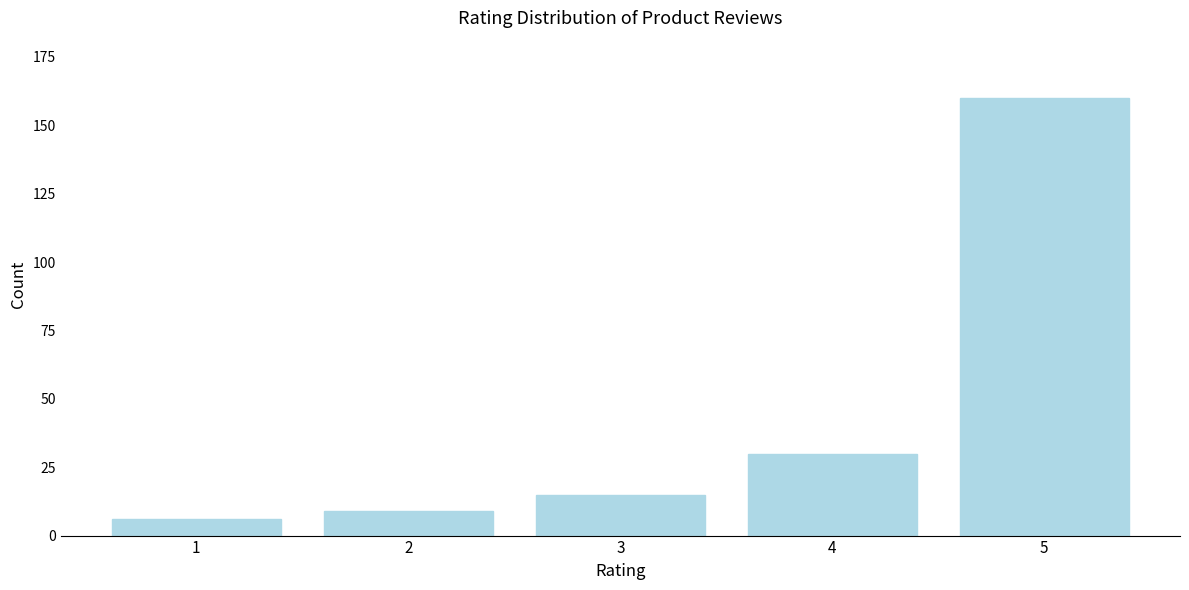

Reading right to left, transcribe all the data shown in this chart.

5=160	4=30	3=15	2=9	1=6